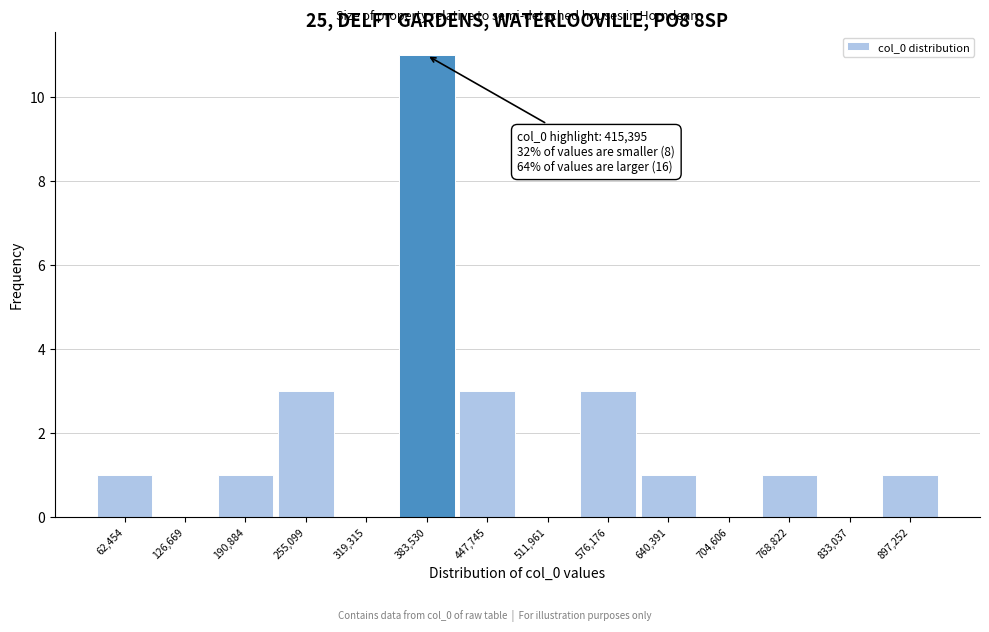

Reading left to right, list all the values displayed in this chart.

62,454=1	126,669=0	190,884=1	255,099=3	319,315=0	383,530=11	447,745=3	511,961=0	576,176=3	640,391=1	704,606=0	768,822=1	833,037=0	897,252=1